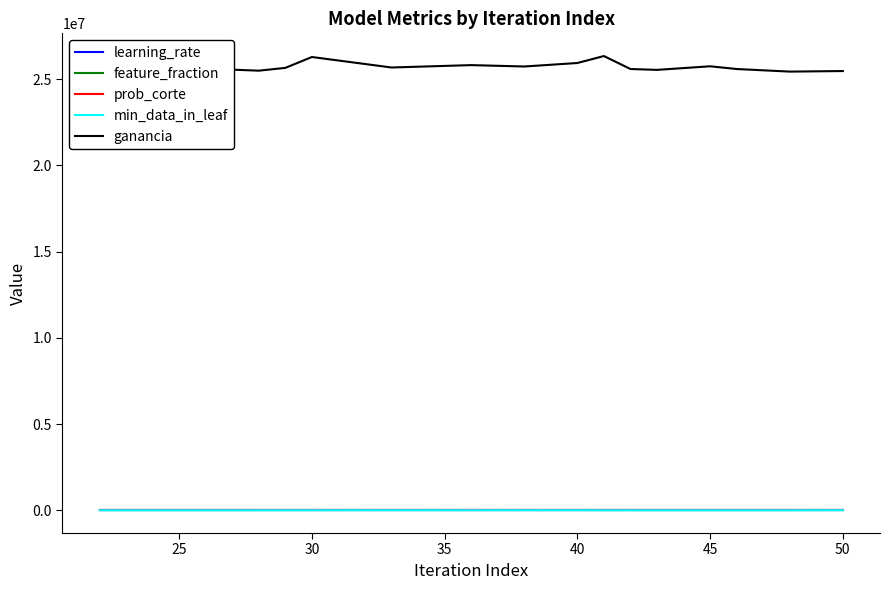

What is the maximum value shown in the chart?

26344000.0